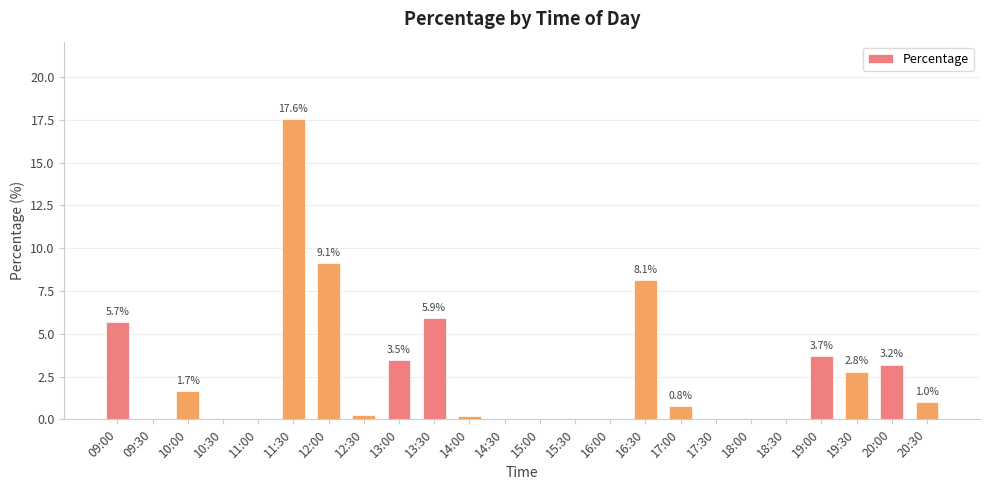

At which category does the chart reach its peak across all series?

11:30